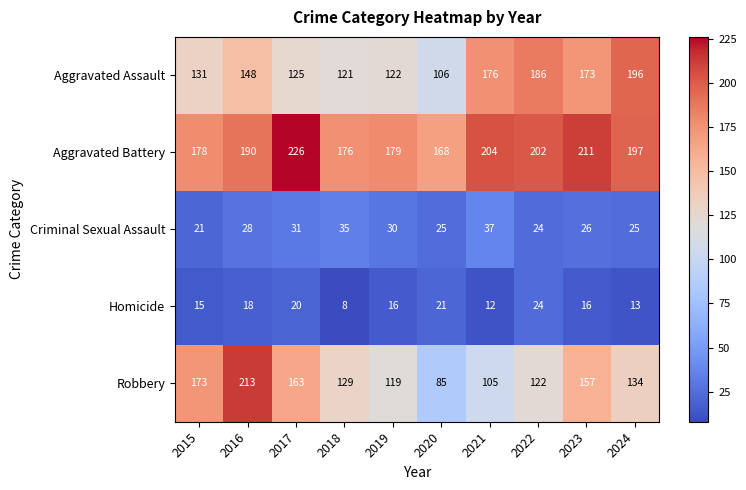

Which category has the lowest value in the Aggravated Assault series?

2020